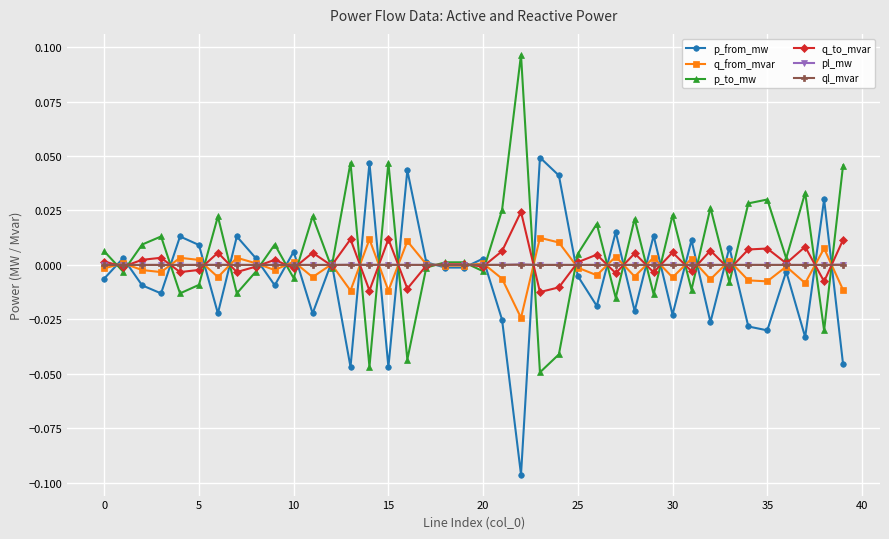

True or false: p_from_mw has more than 2 points higher than both neighbors.

True